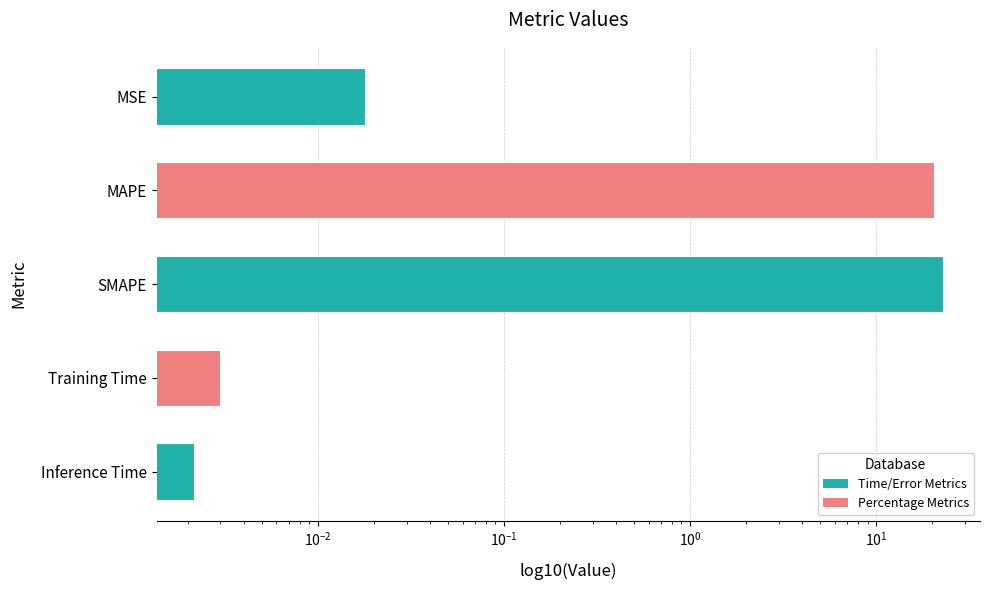

Reading left to right, what are all the values shown in this chart?

0.0	20.4	22.7	0.0	0.0